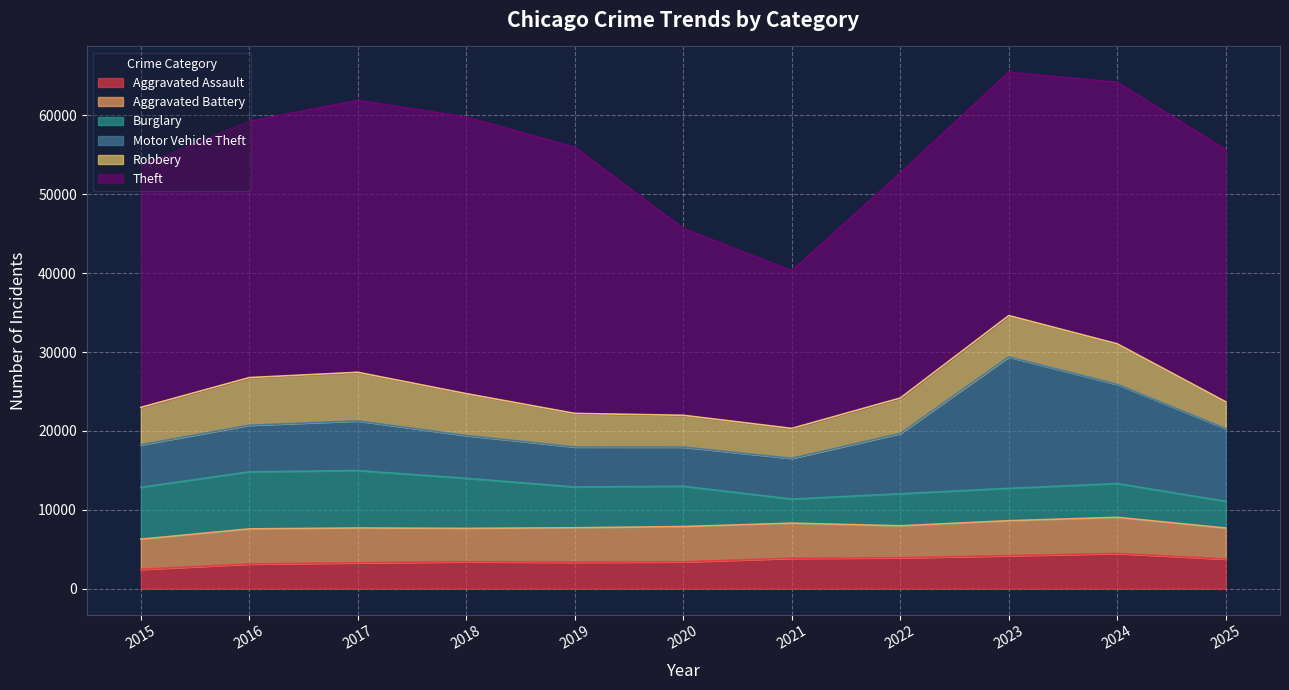

True or false: Theft and Burglary cross at least once.

False